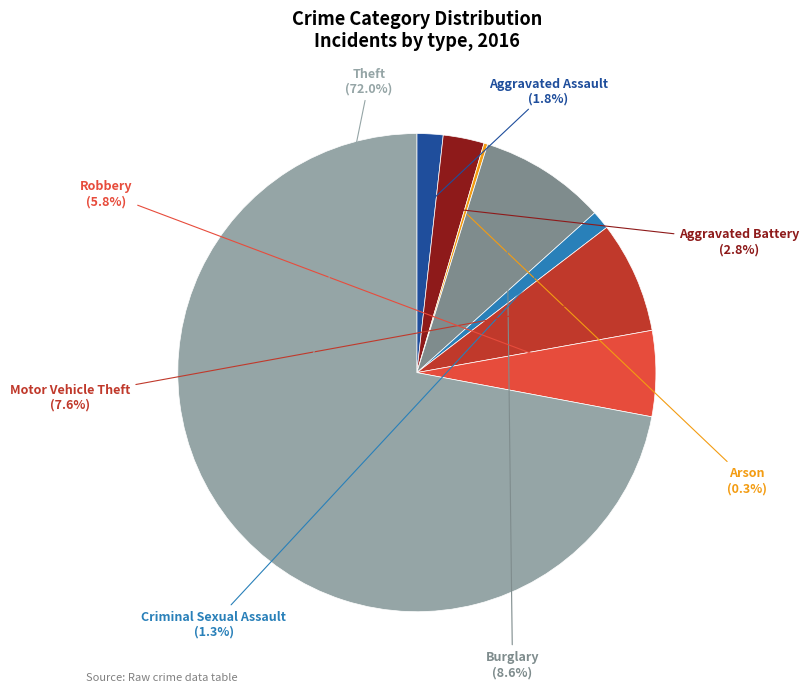

Does Robbery represent more than half of the total?

No